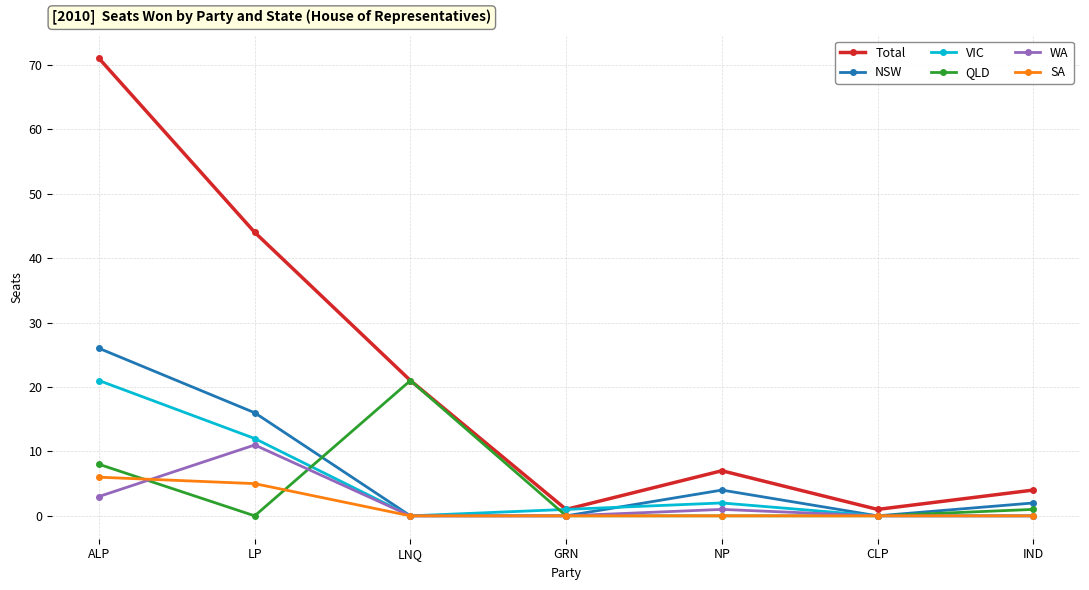

The value of Total at LNQ is 21. True or false?

True